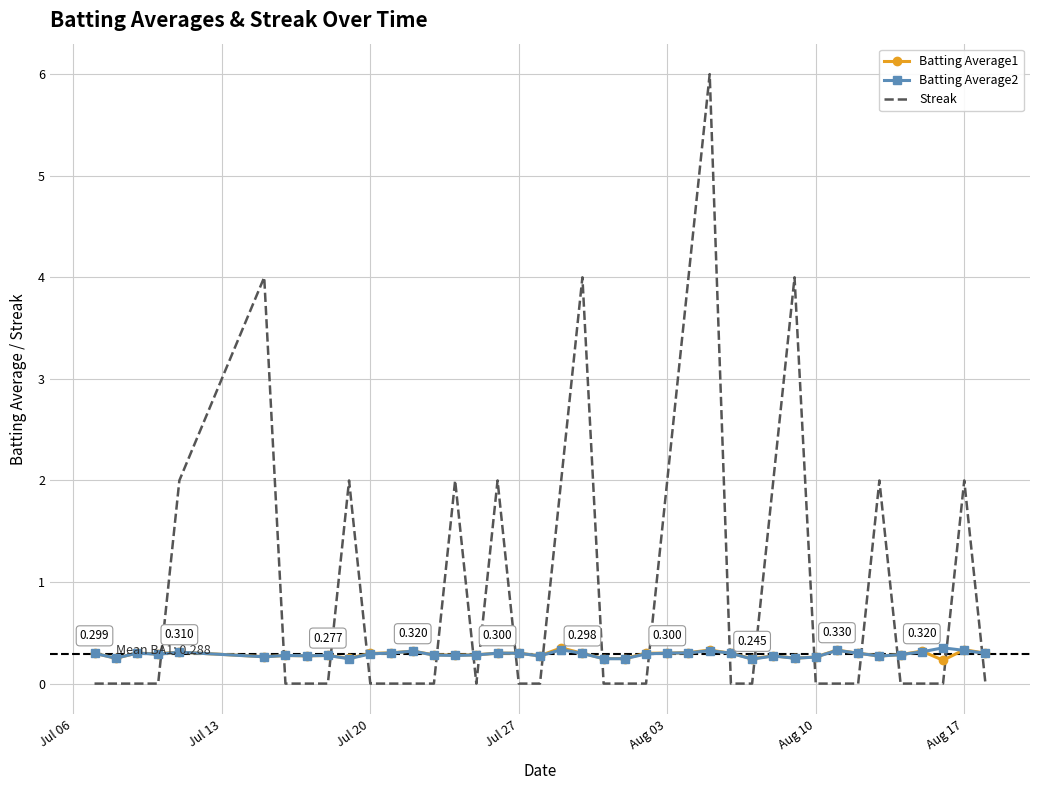

Which series has the largest range (max minus min)?

Streak